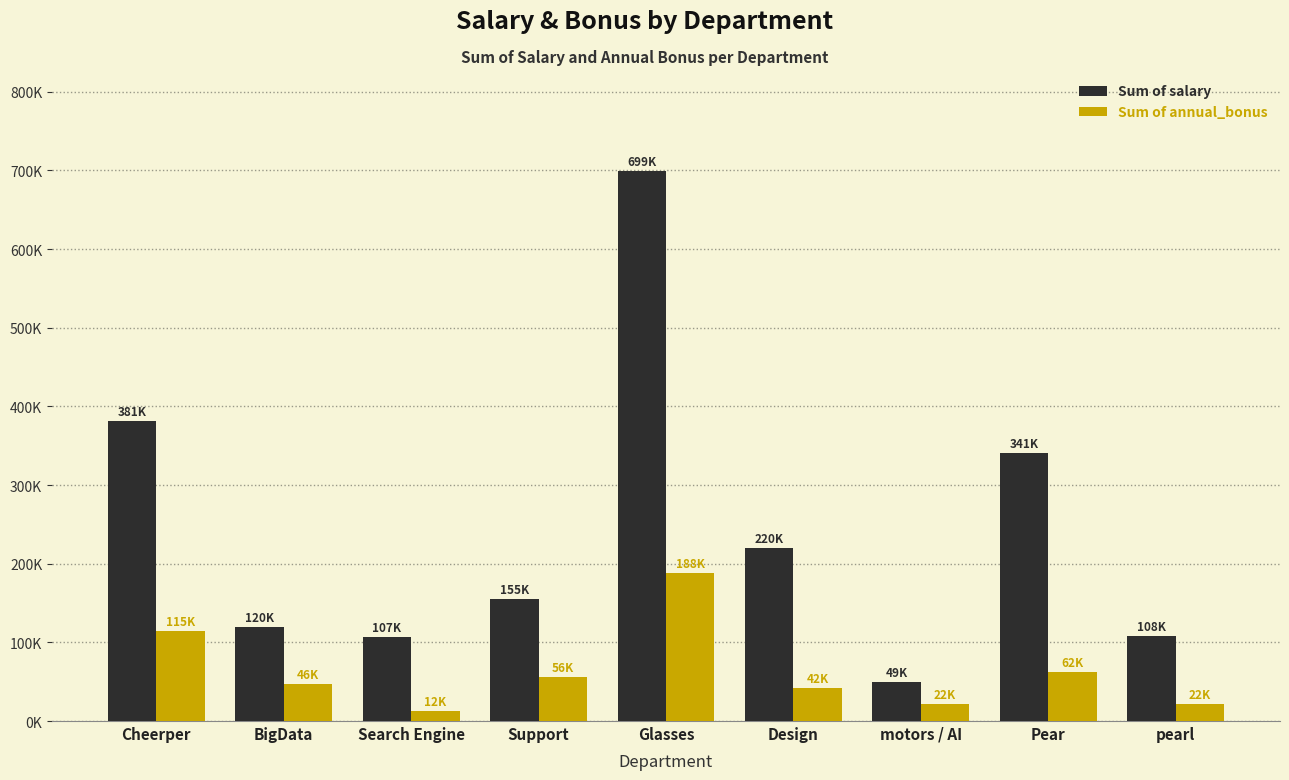

Rank the series by their average value, from lowest to highest.

Sum of annual_bonus, Sum of salary